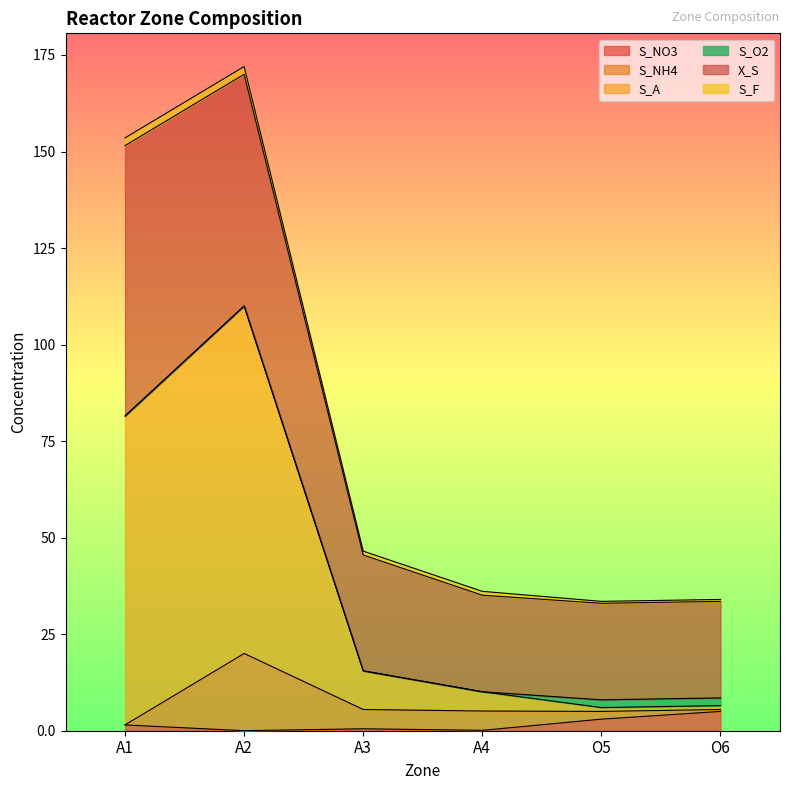

What are all the series names shown in the legend?

S_NO3, S_NH4, S_A, S_O2, X_S, S_F